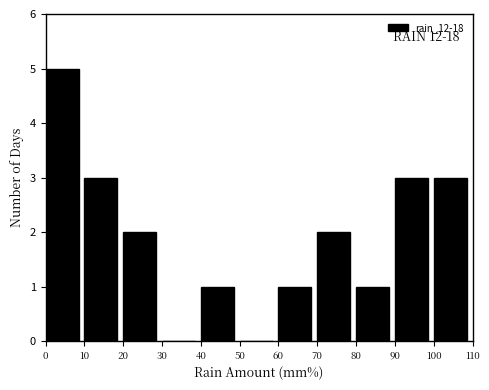

Over which range of the x-axis is the bar tallest?

0 to 10